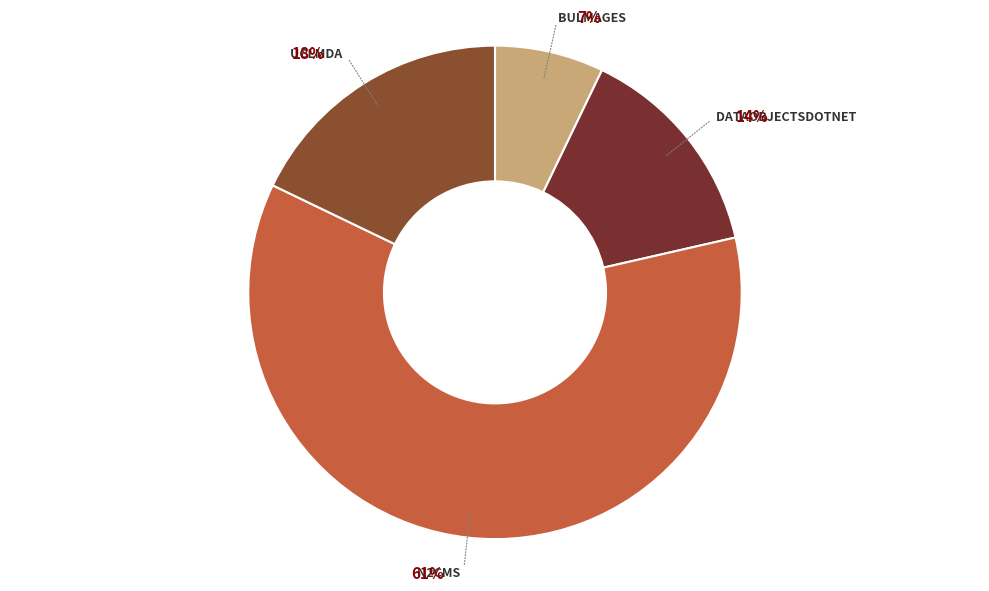

Count the number of slices in the pie.

4